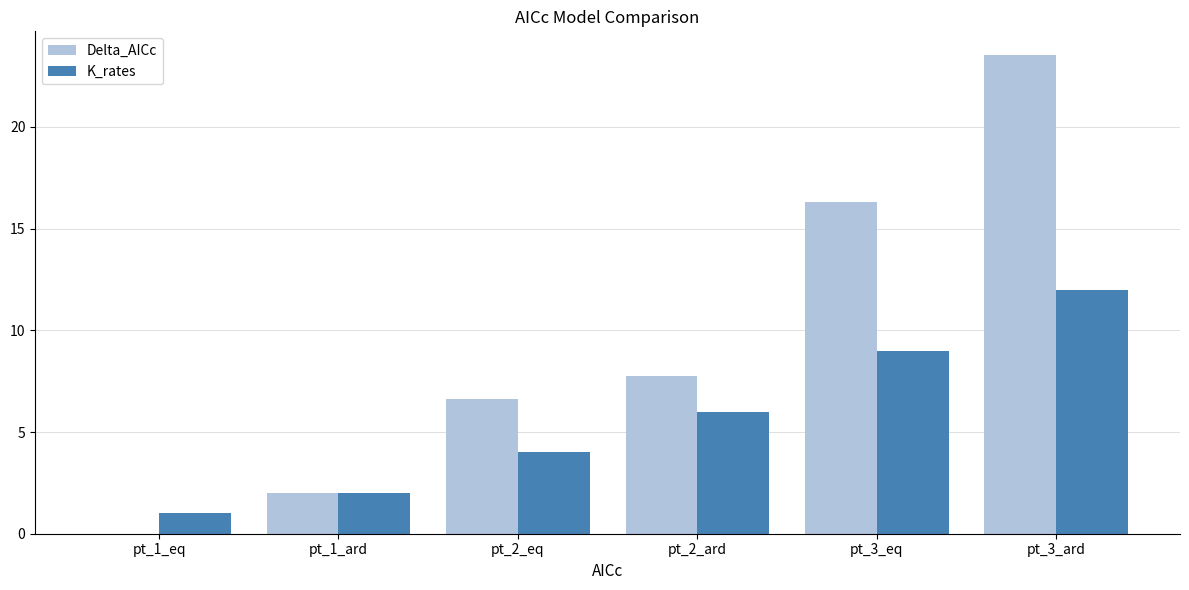

At which label is Delta_AICc closest to 11?

pt_2_ard